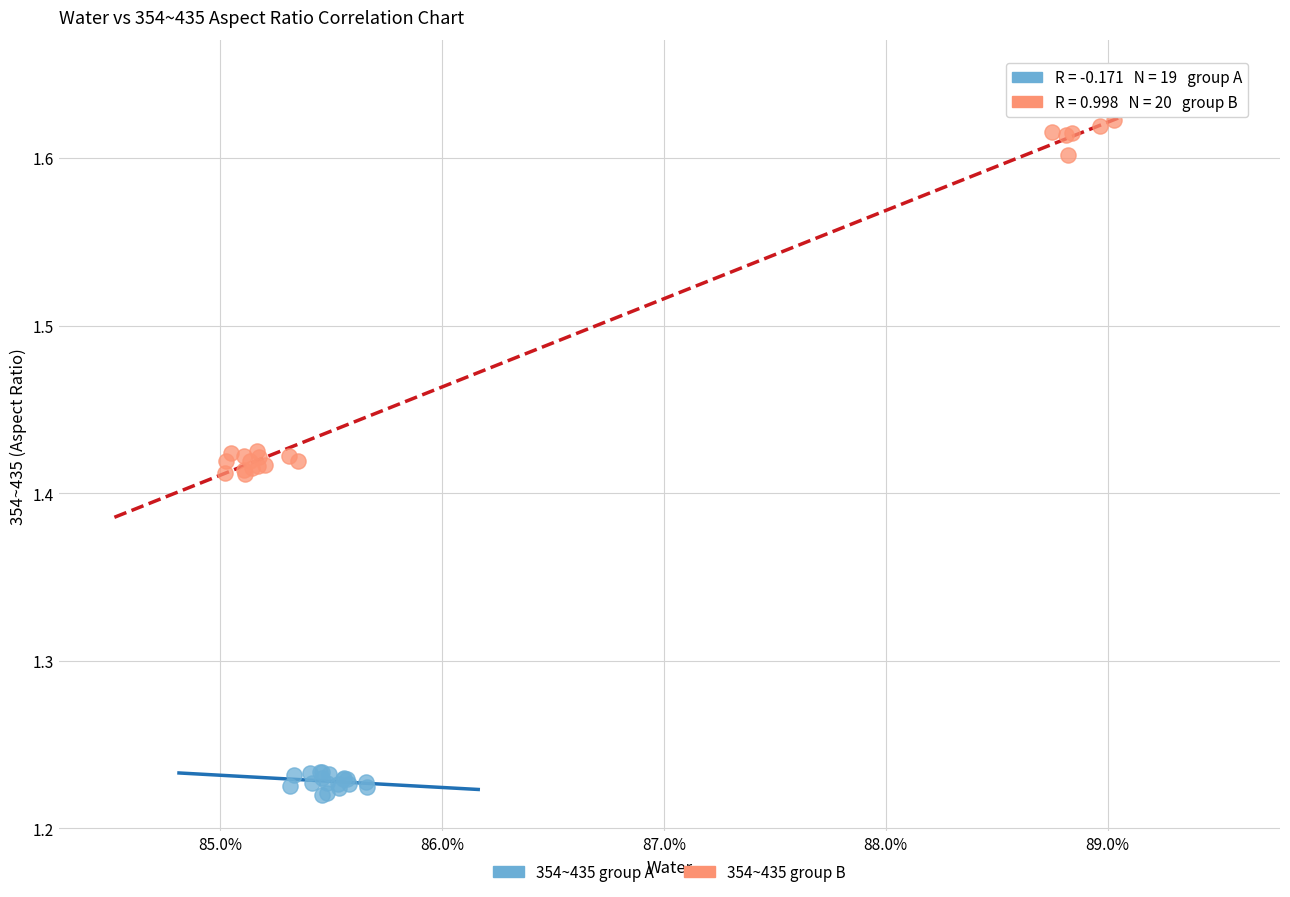

What are all the series names shown in the legend?

354~435 group A, 354~435 group B